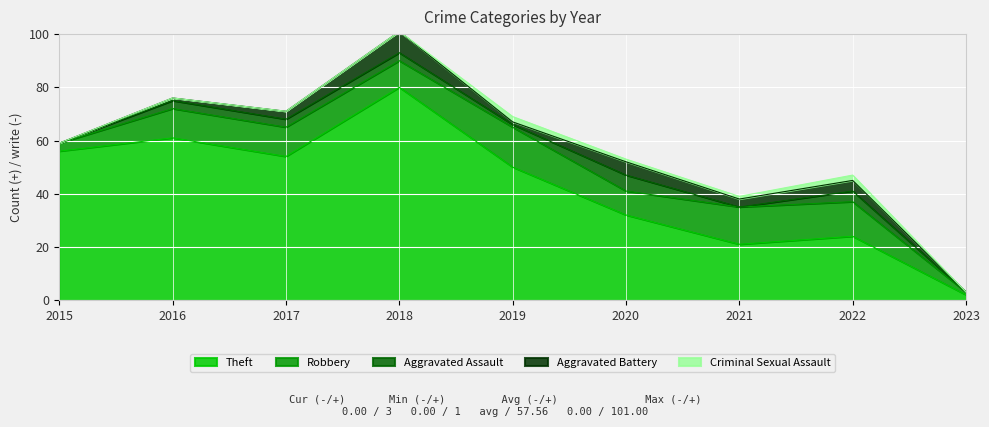

Does the chart display data point markers on the line(s)?

No